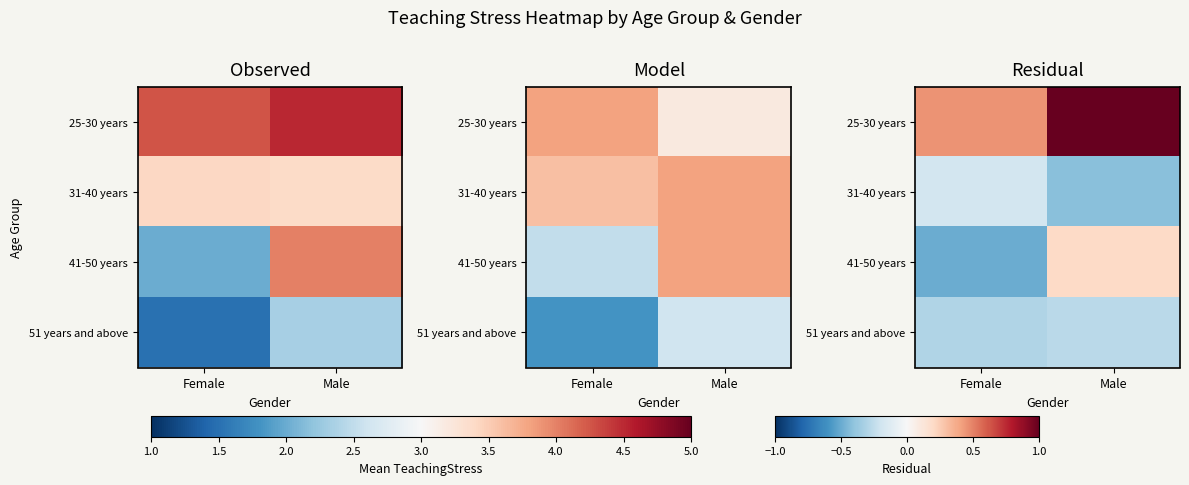

Is the value of 31-40 years at Female greater than the value of 25-30 years at Male?

No